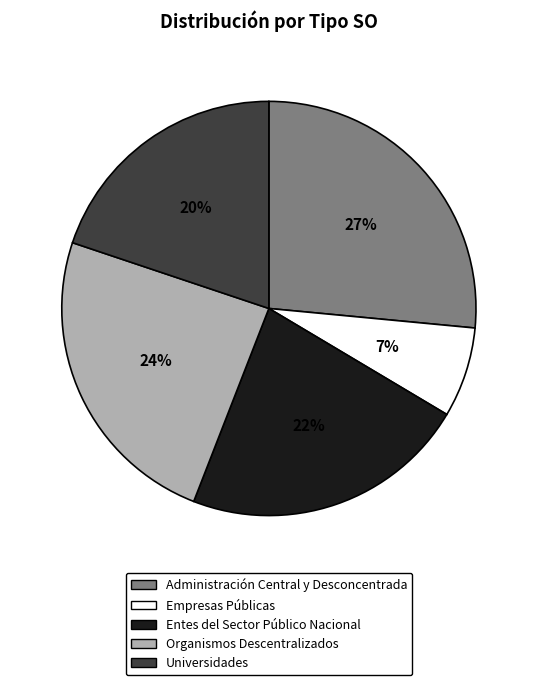

Does any single category account for the majority?

No